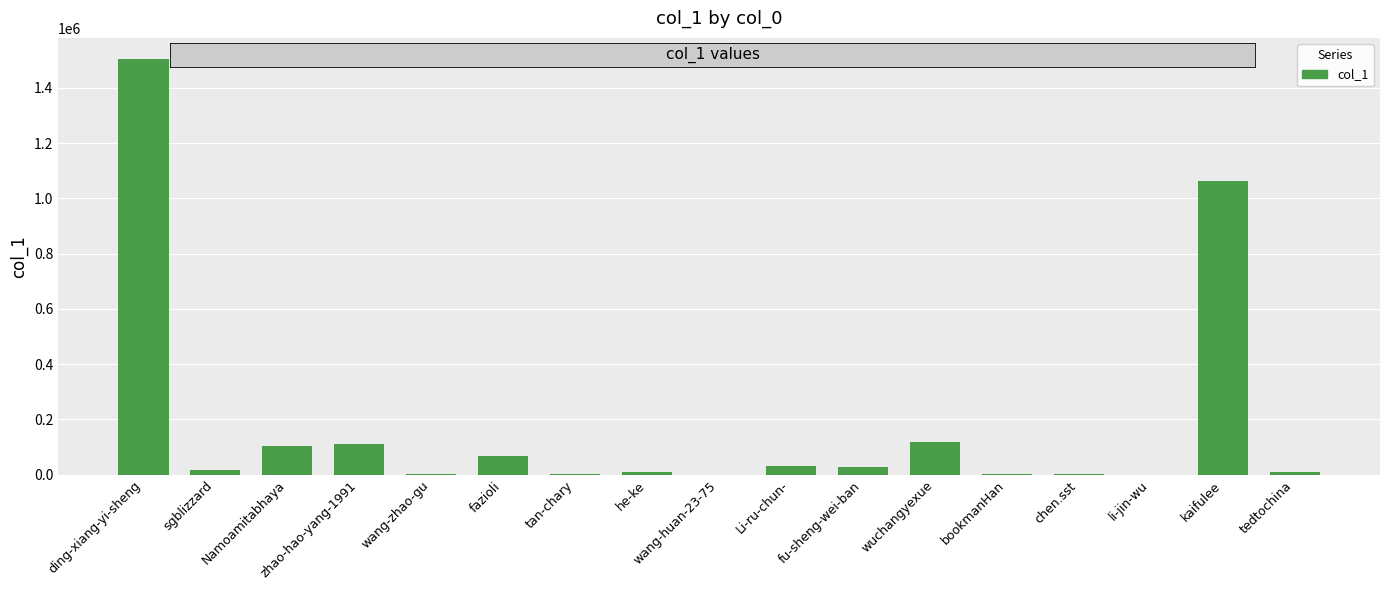

What is the sum of all values?

3071453